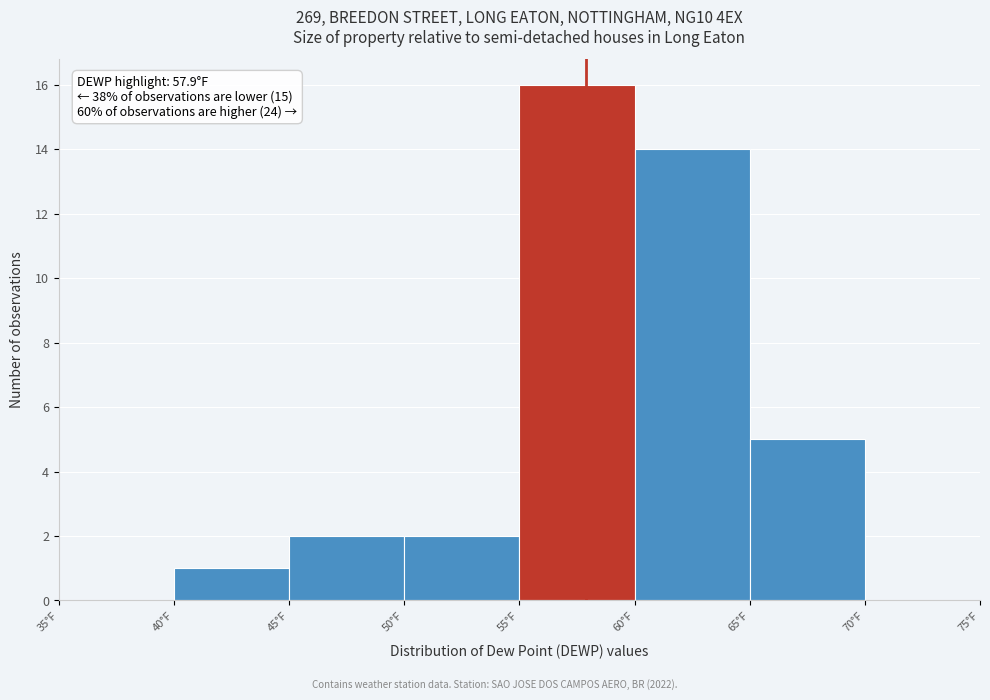

Over which range of the x-axis is the bar tallest?

55 to 60